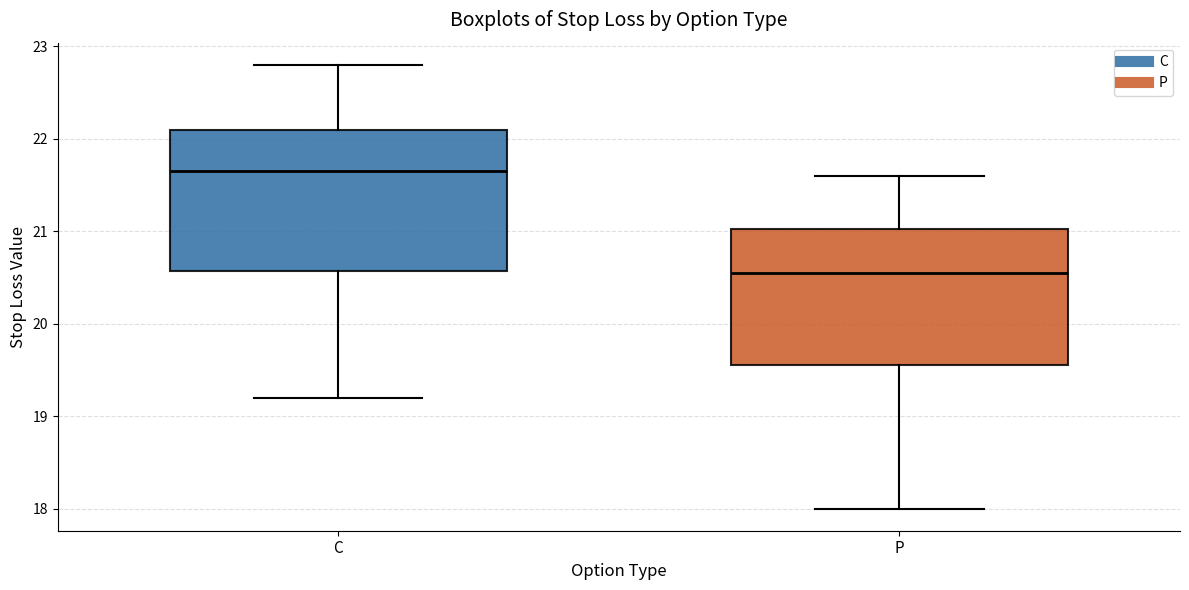

Reading left to right, read every box against the y-axis: the position of its median line, the range the box covers, and the ends of its whiskers. The values are not printed on the chart, so give them approximately, as read against the axis.

C: median 21.7, box 20.6 to 22.1, whiskers 19.2 to 22.8
P: median 20.6, box 19.6 to 21.0, whiskers 18.0 to 21.6